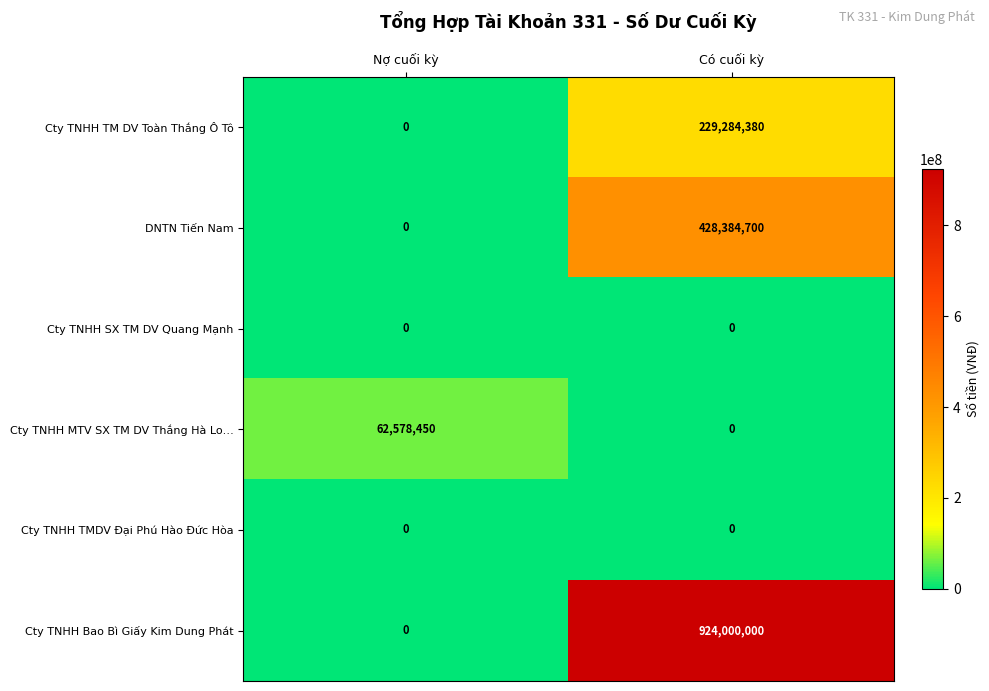

Reading right to left, extract all data points from this chart.

Cty TNHH TM DV Toàn Thắng Ô Tô: 229284380	0
DNTN Tiến Nam: 428384700	0
Cty TNHH SX TM DV Quang Mạnh: 0	0
Cty TNHH MTV SX TM DV Thắng Hà Lo…: 0	62578450
Cty TNHH TMDV Đại Phú Hào Đức Hòa: 0	0
Cty TNHH Bao Bì Giấy Kim Dung Phát: 924000000	0